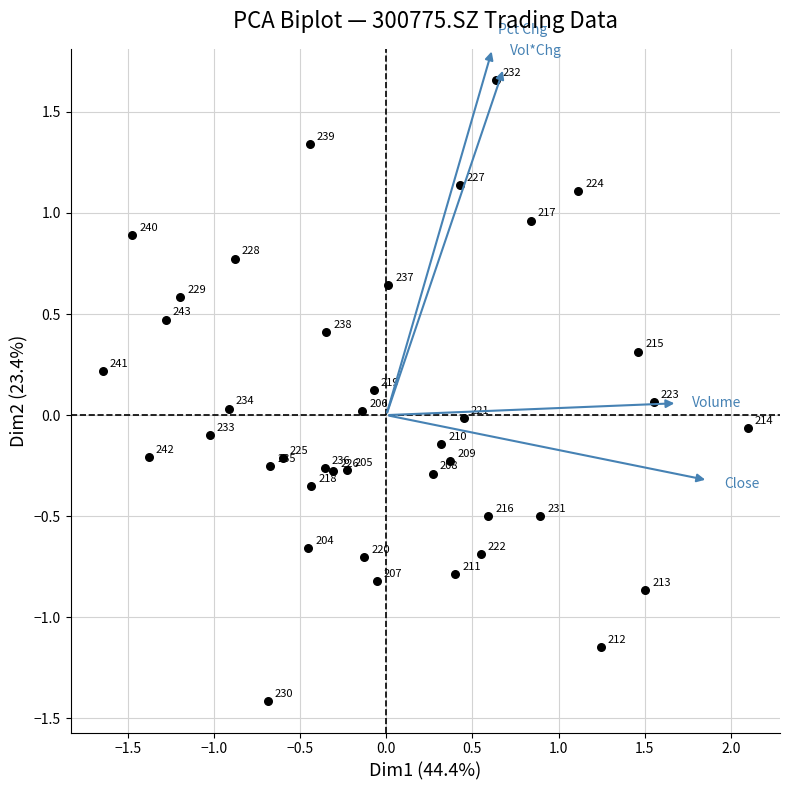

What is the range of X values (max minus min)?

3.7